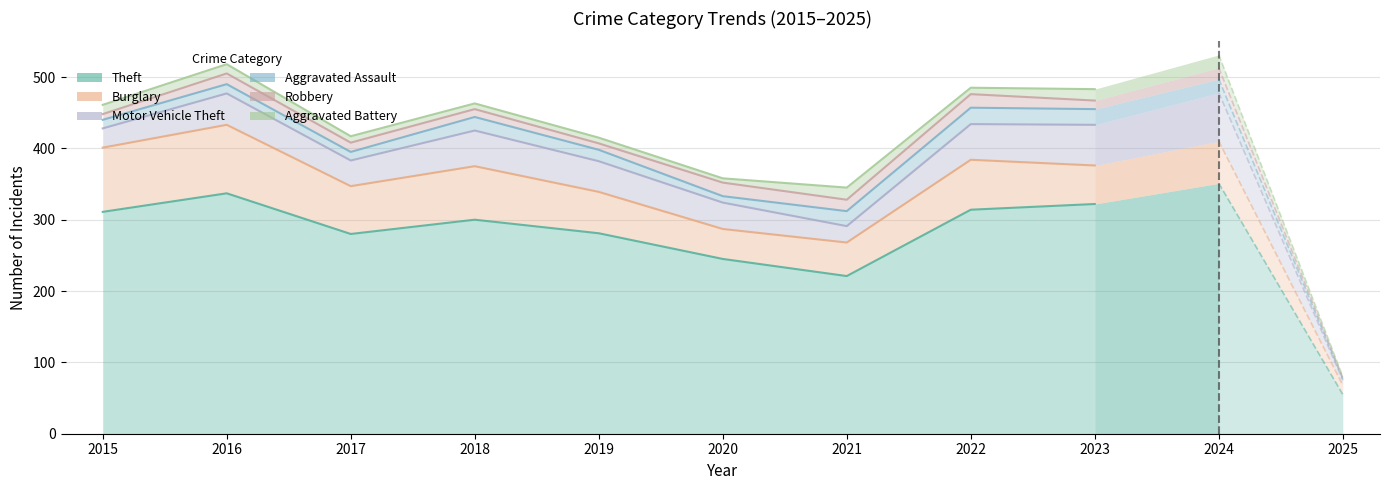

True or false: Aggravated Battery and Theft intersect in this chart.

False